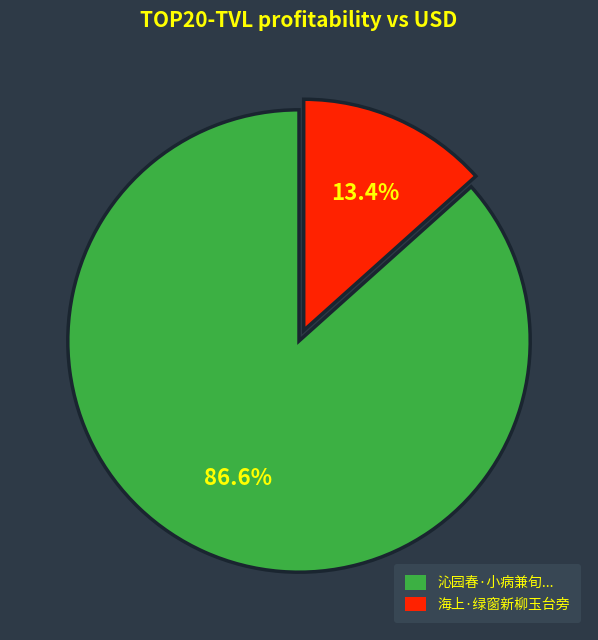

To the nearest percent, what is the difference between the largest and smallest slice percentages?

73%